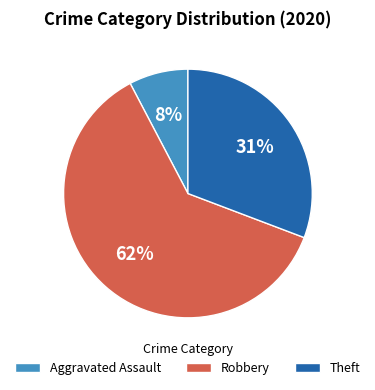

How many slices are in this pie chart?

3